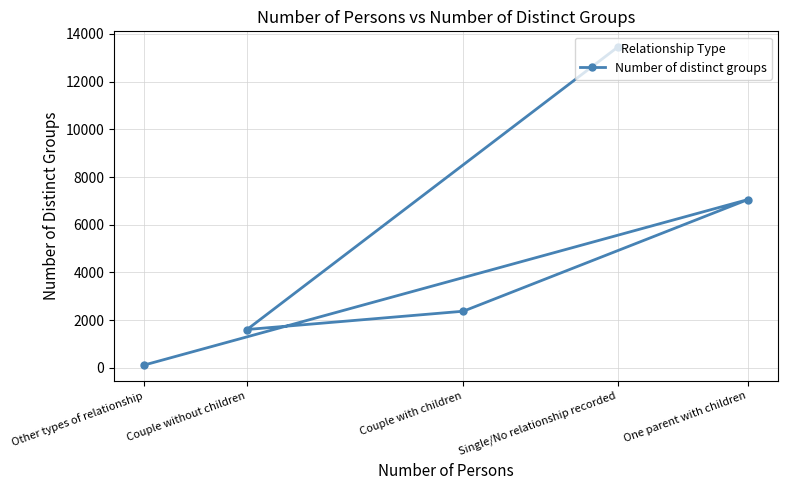

Reading right to left, list all the values displayed in this chart.

One parent with children=7055	Single/No relationship recorded=13441	Couple with children=2376	Couple without children=1609	Other types of relationship=119